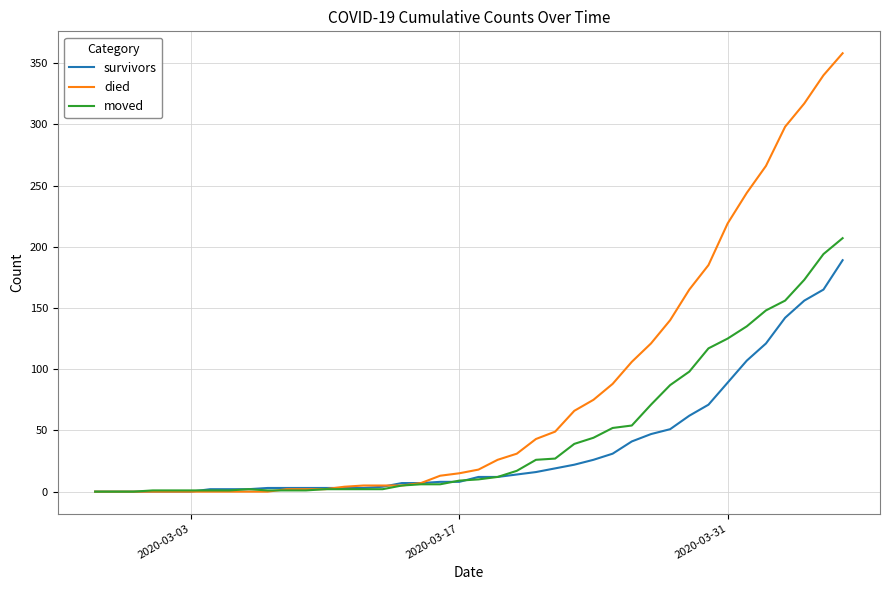

Which series has the largest range (max minus min)?

died